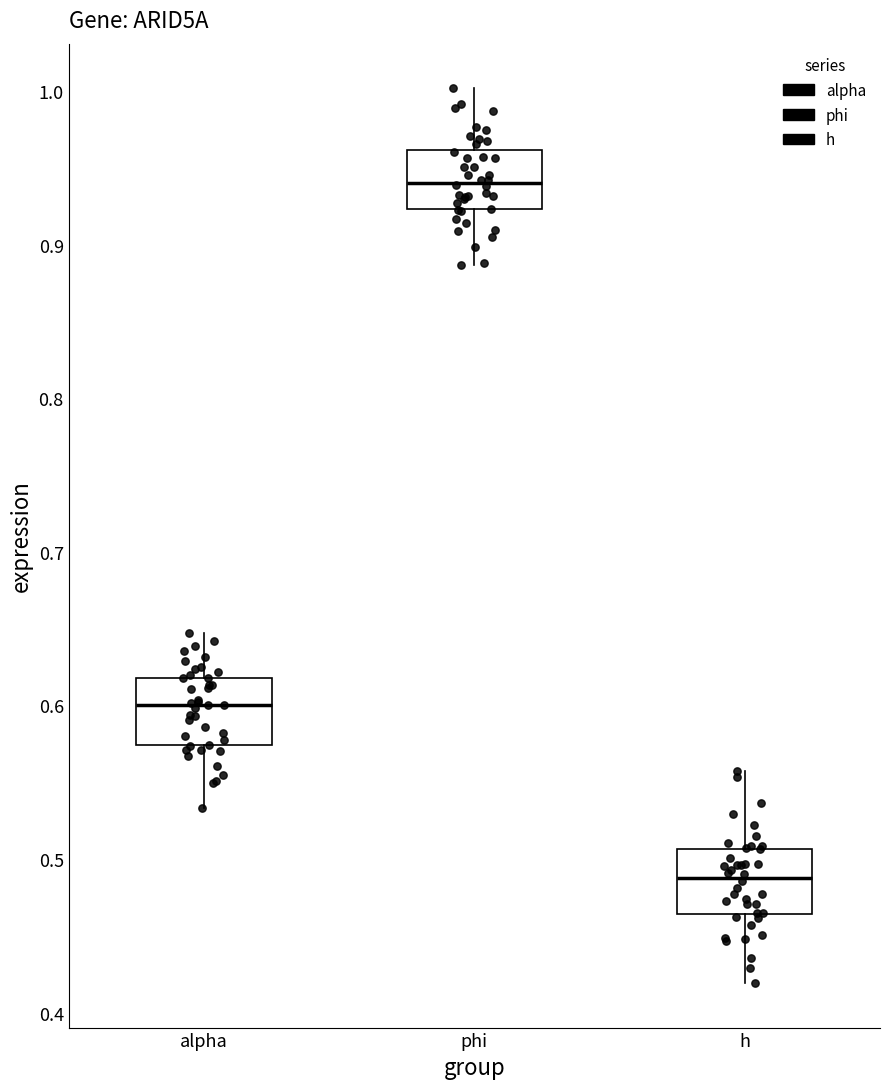

Which box has the highest median line?

phi